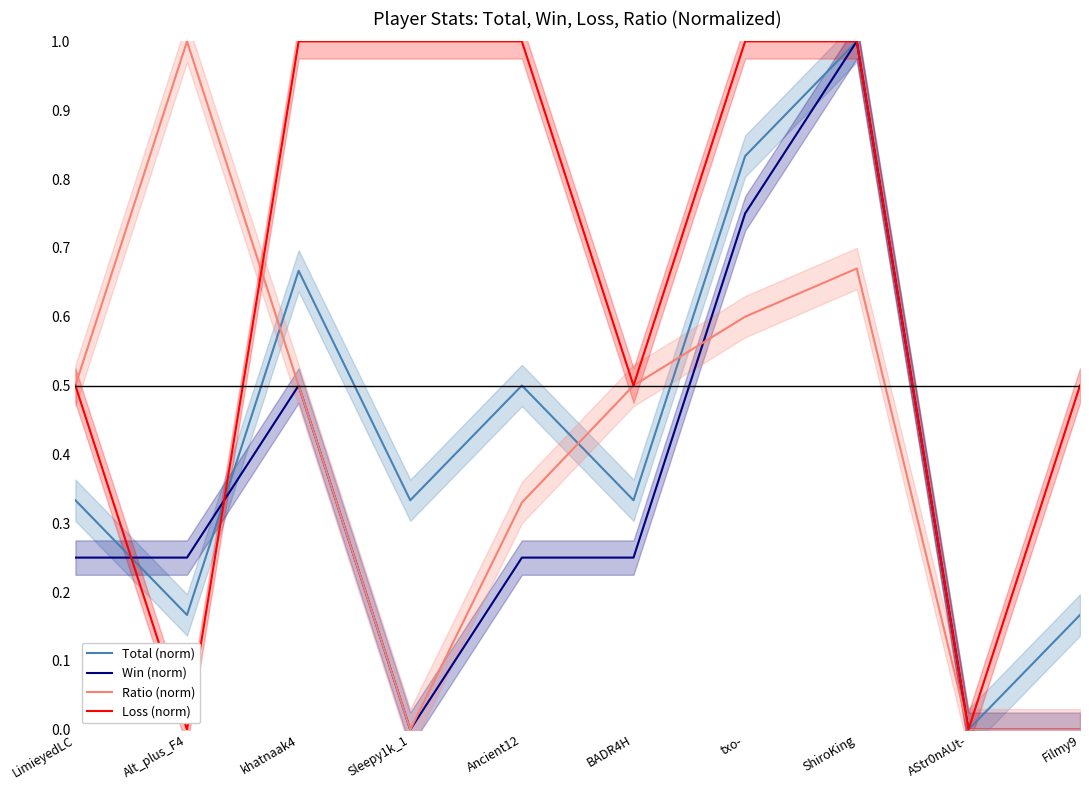

Which series ends up on top after the final intersection of Loss (norm) and Win (norm)?

Loss (norm)